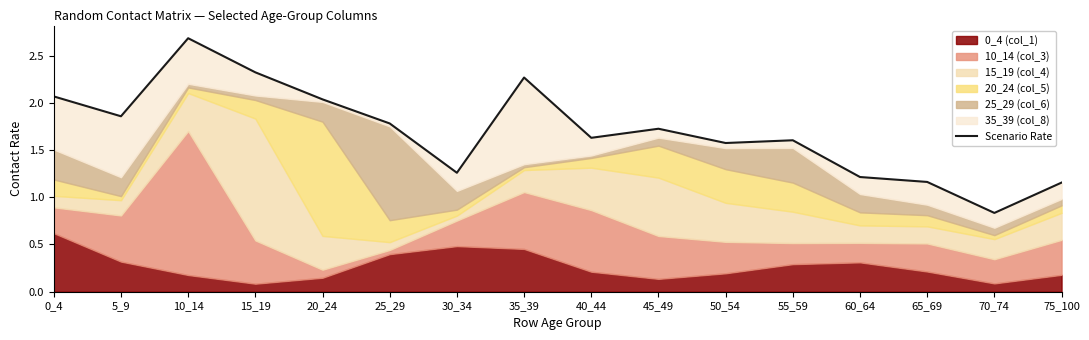

List the labels in order of value, smallest first.

70_74, 75_100, 65_69, 60_64, 30_34, 50_54, 55_59, 40_44, 45_49, 25_29, 5_9, 20_24, 0_4, 35_39, 15_19, 10_14